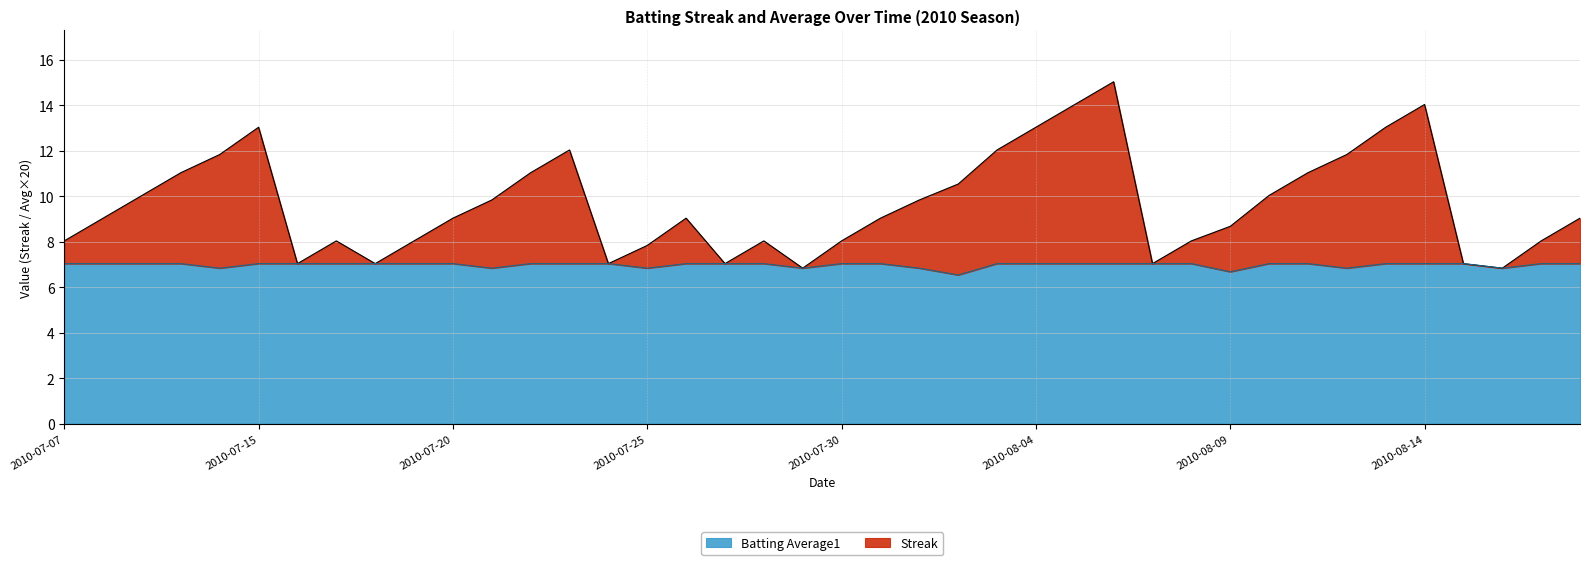

How many data points does each series have?

40